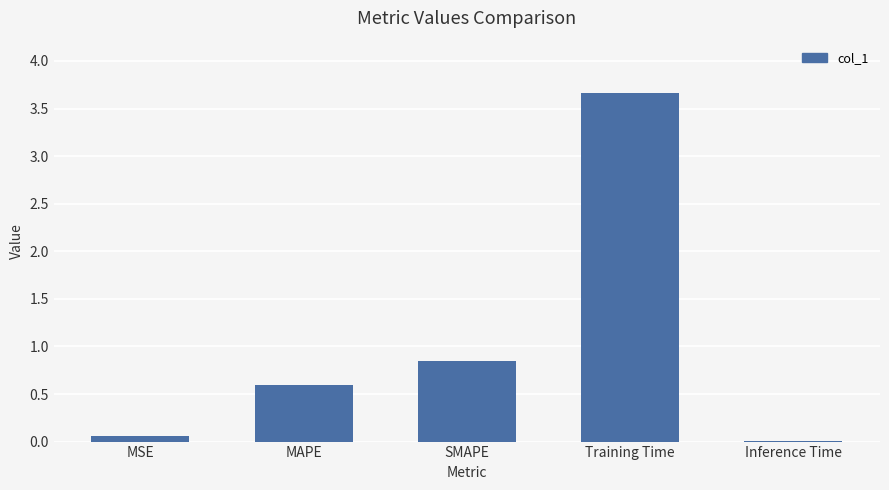

Is it true that the value at MAPE is 0.3?

False